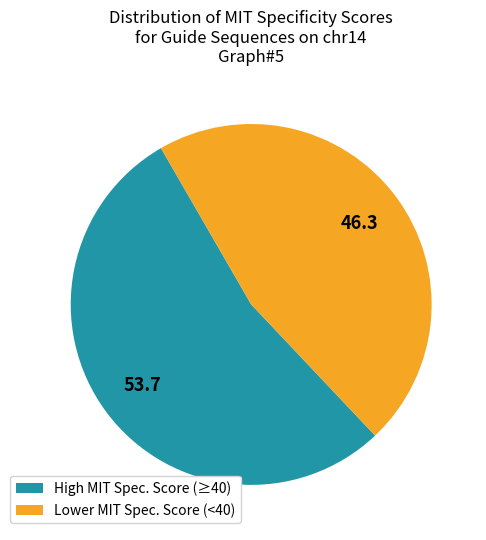

Does any single category account for the majority?

Yes